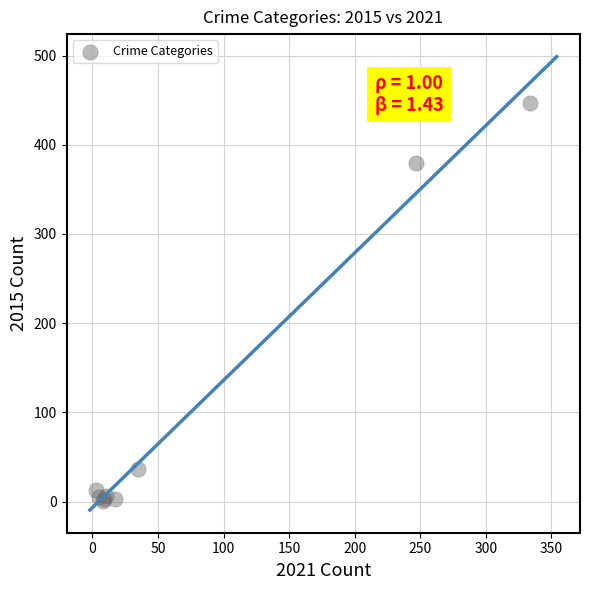

What Y value in the scatter plot is closest to 224?

379